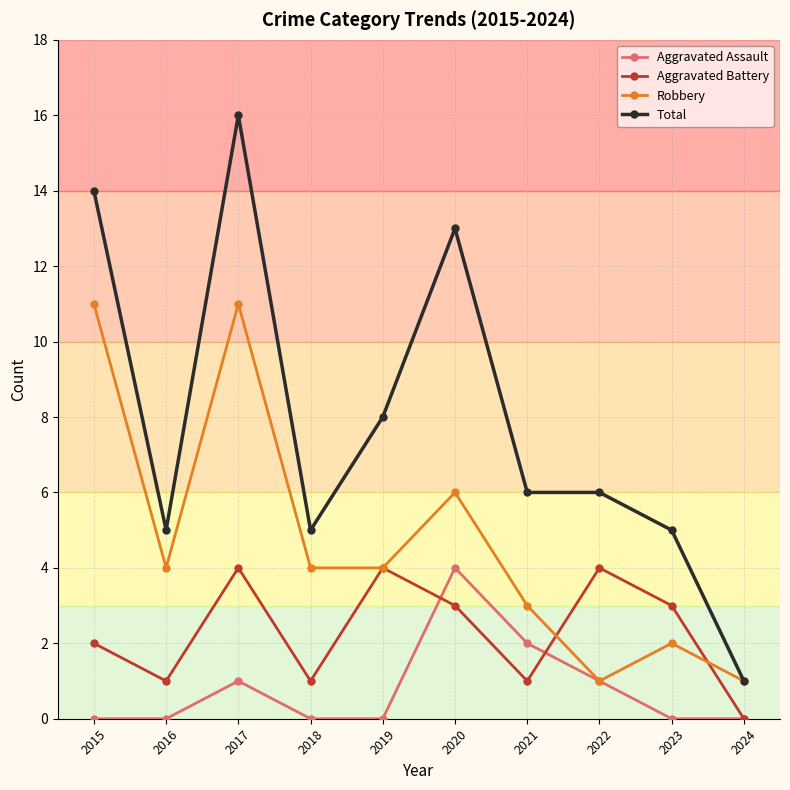

Rank the series by their average value, from highest to lowest.

Total, Robbery, Aggravated Battery, Aggravated Assault